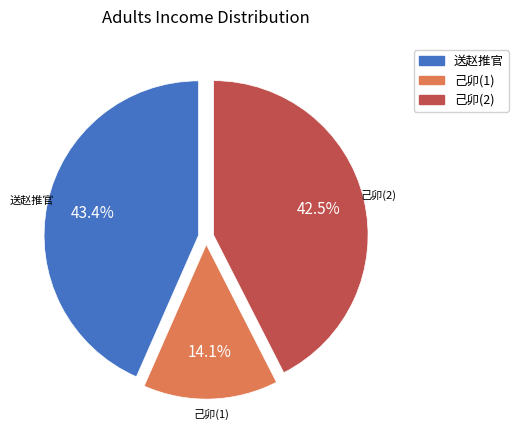

Is 己卯(1) the majority of the pie?

No